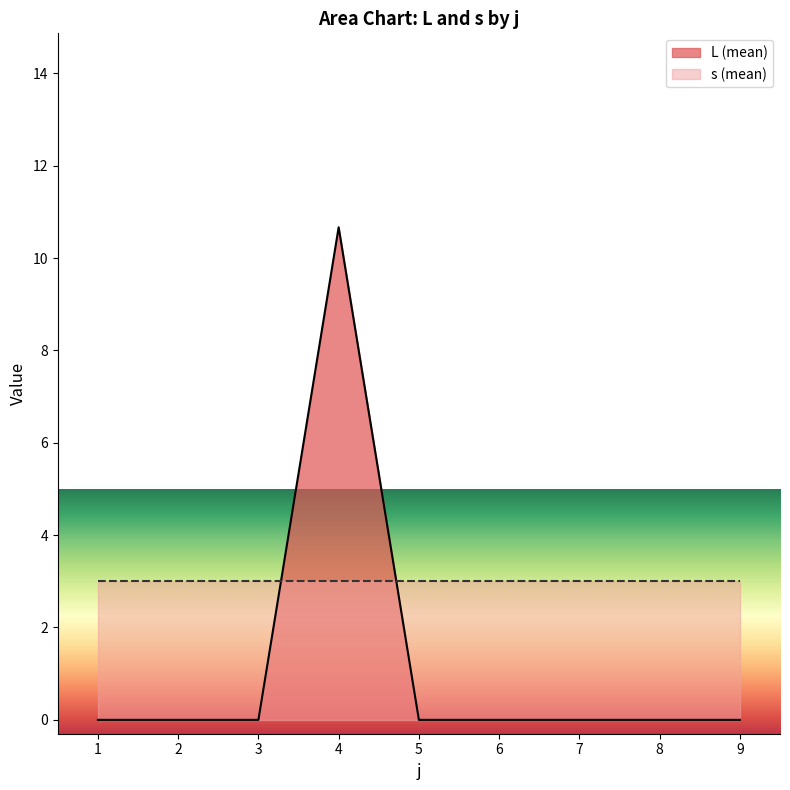

The chart shows a value of 0.0 at 9. True or false?

True